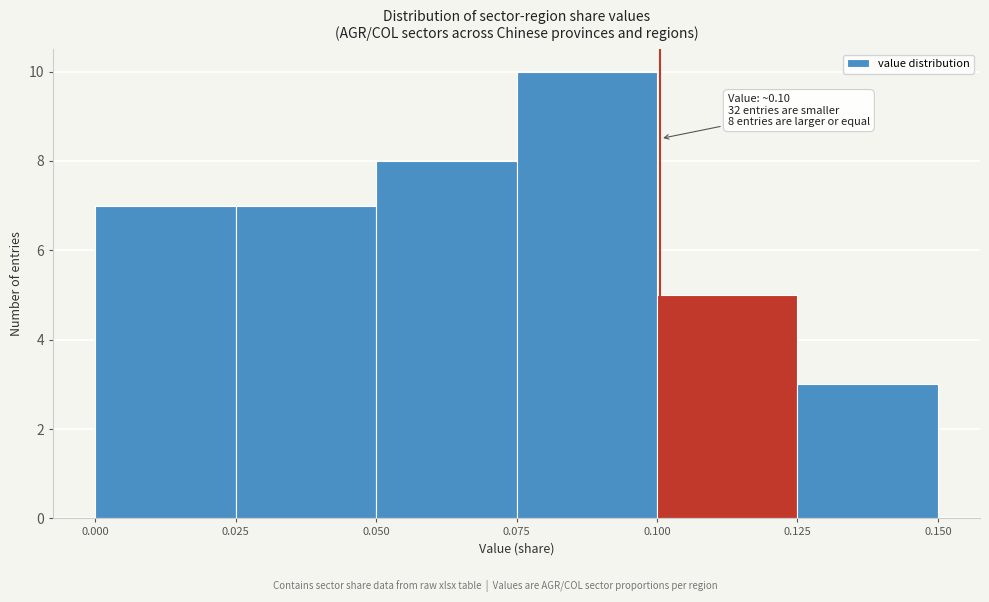

Which range on the x-axis has the tallest bar?

0.075 to 0.100